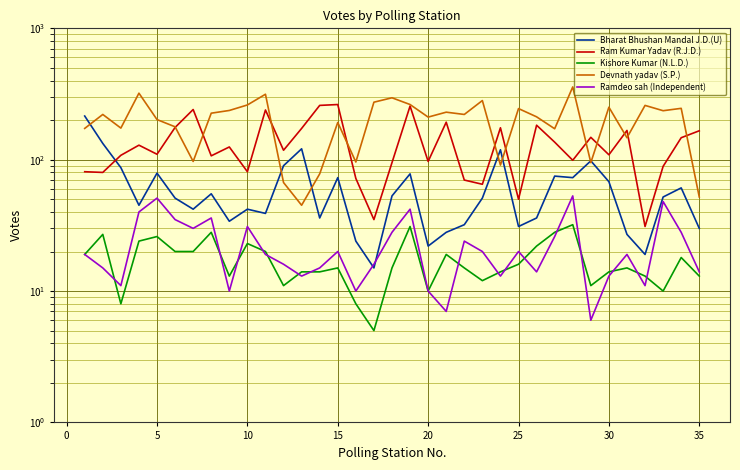

How many distinct data groups are displayed?

5